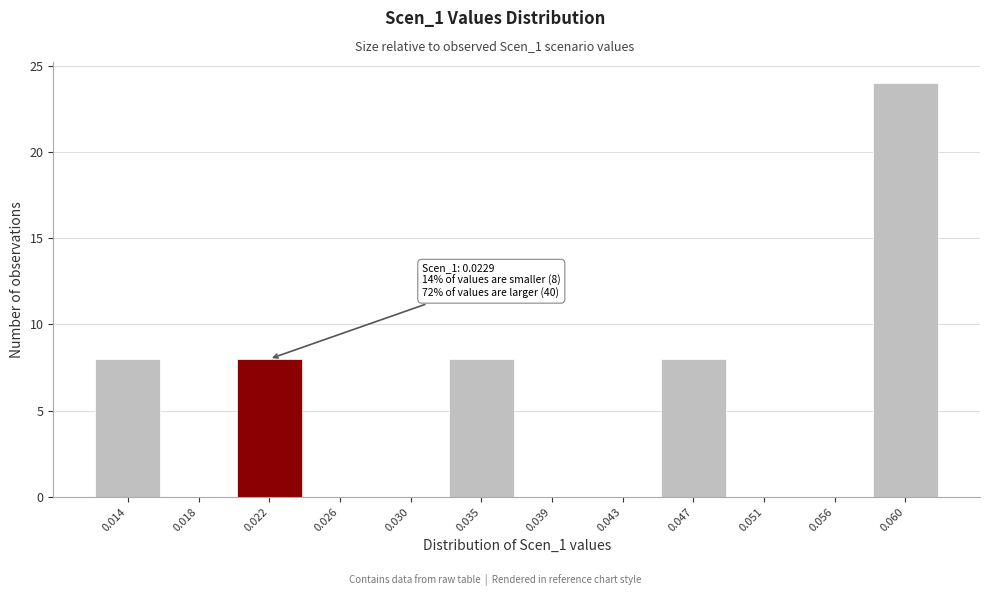

Reading left to right, transcribe all the data shown in this chart.

0.014=8	0.018=0	0.022=8	0.026=0	0.030=0	0.035=8	0.039=0	0.043=0	0.047=8	0.051=0	0.056=0	0.060=24